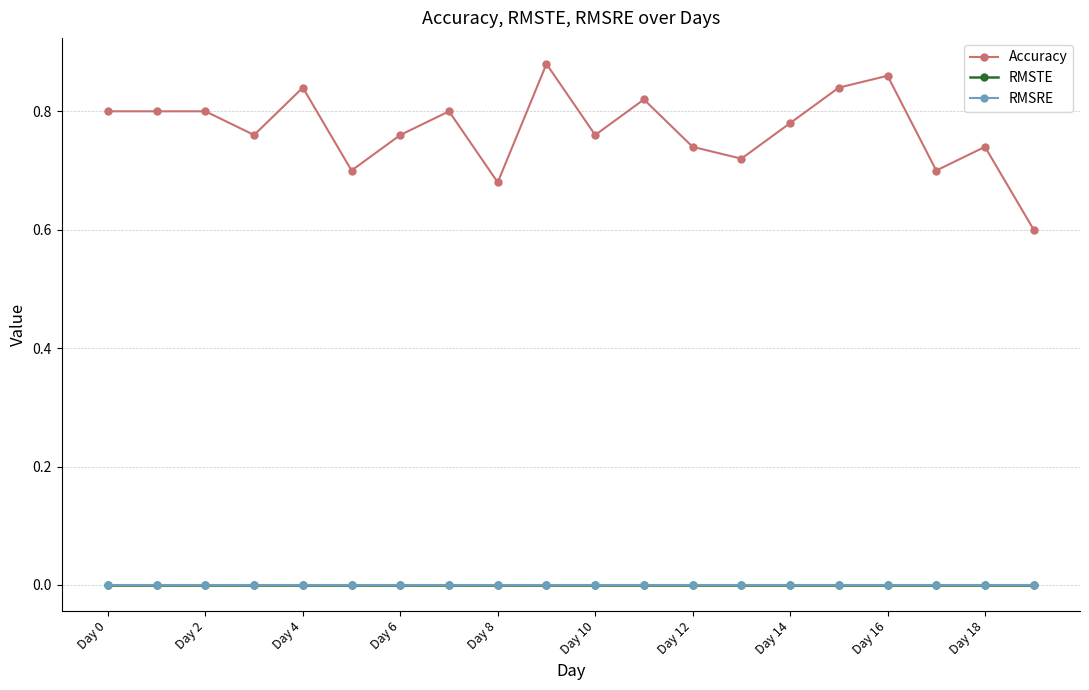

Which series has the largest range (max minus min)?

Accuracy